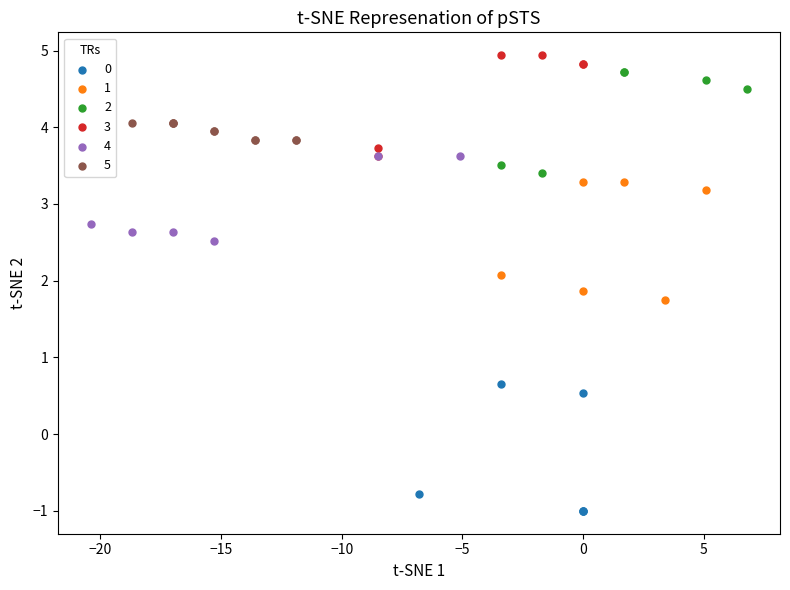

Which series contains the highest Y value?

3